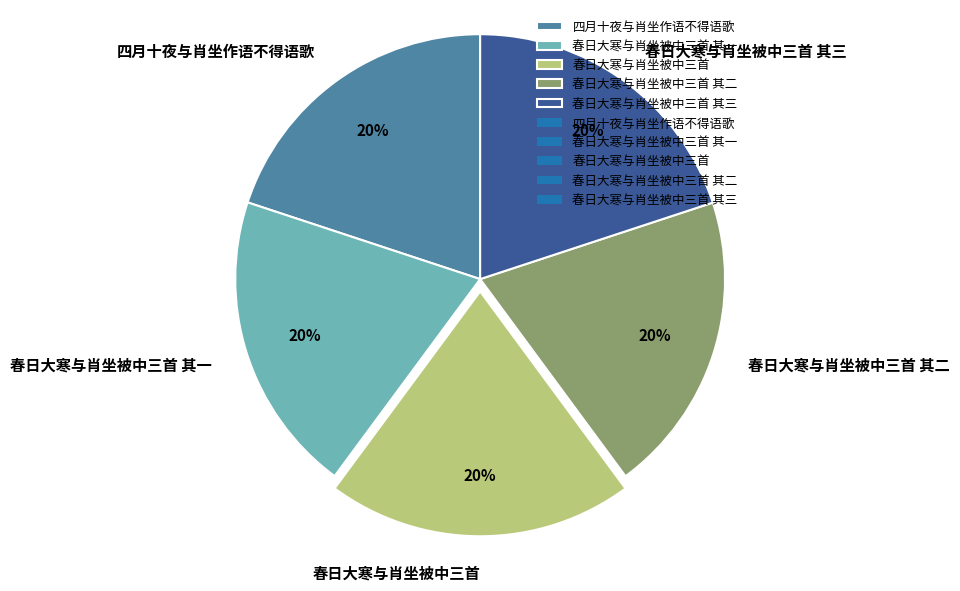

How many segments does this pie chart have?

5